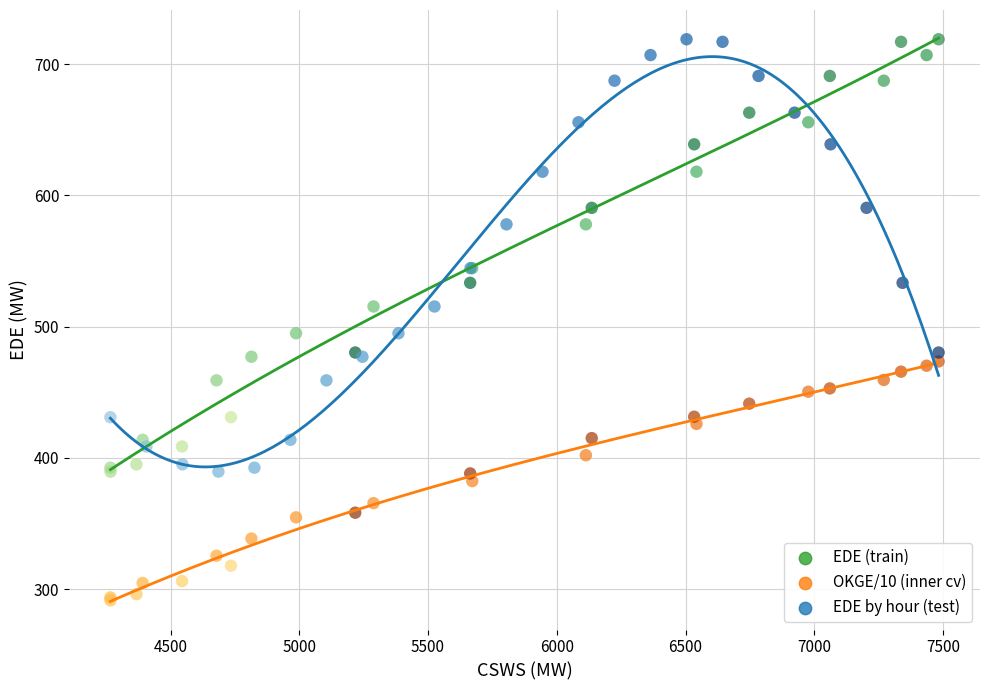

Which series contains the lowest Y value?

OKGE/10 (inner cv)